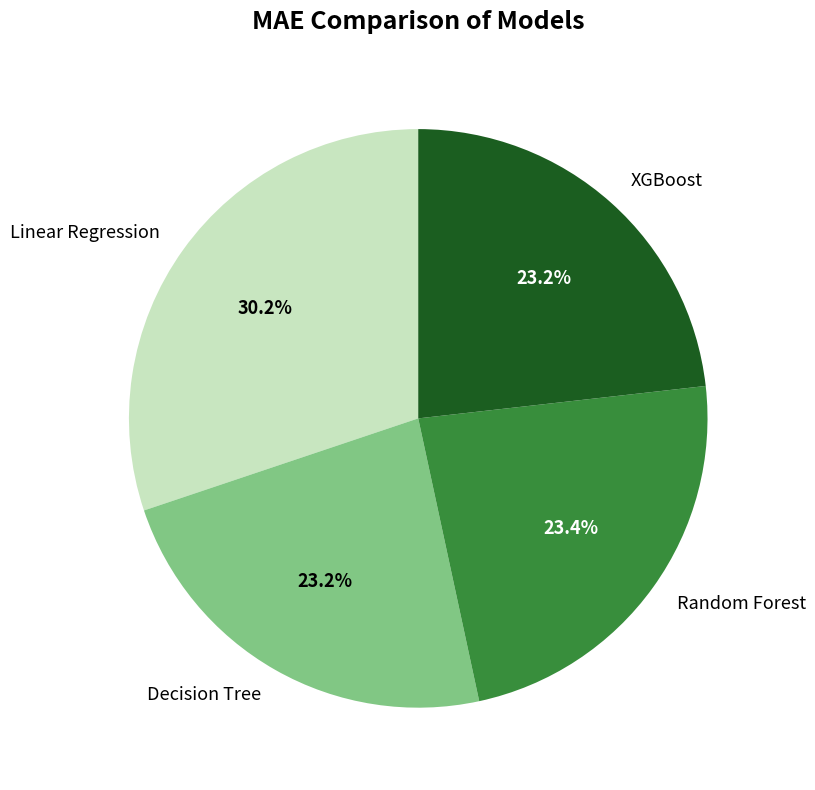

Which slice is the largest?

Linear Regression